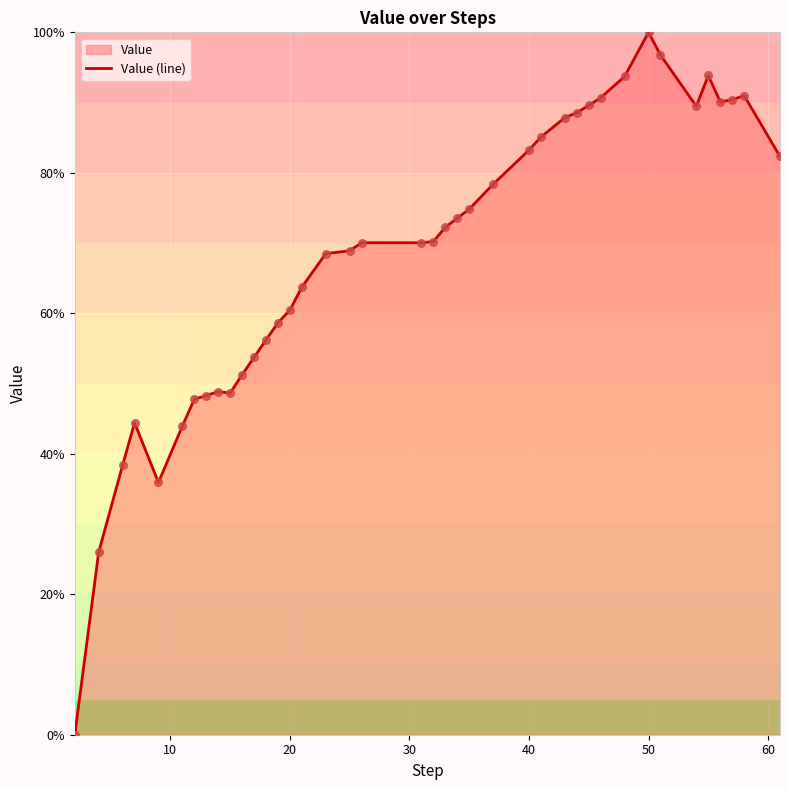

At which category does the chart reach its peak across all series?

50